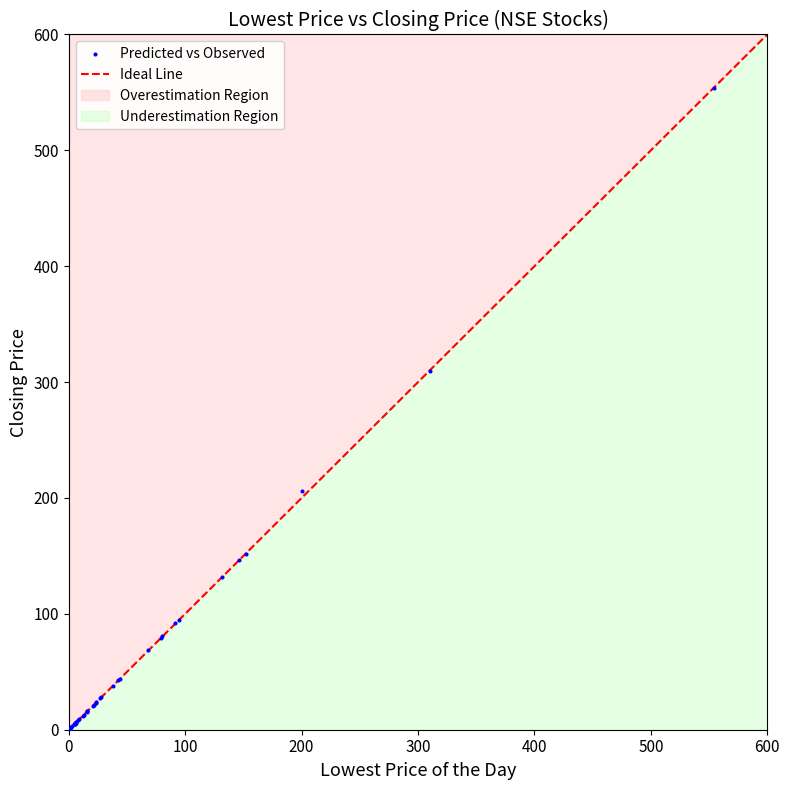

What Y value in the scatter plot is closest to 277?

310.0